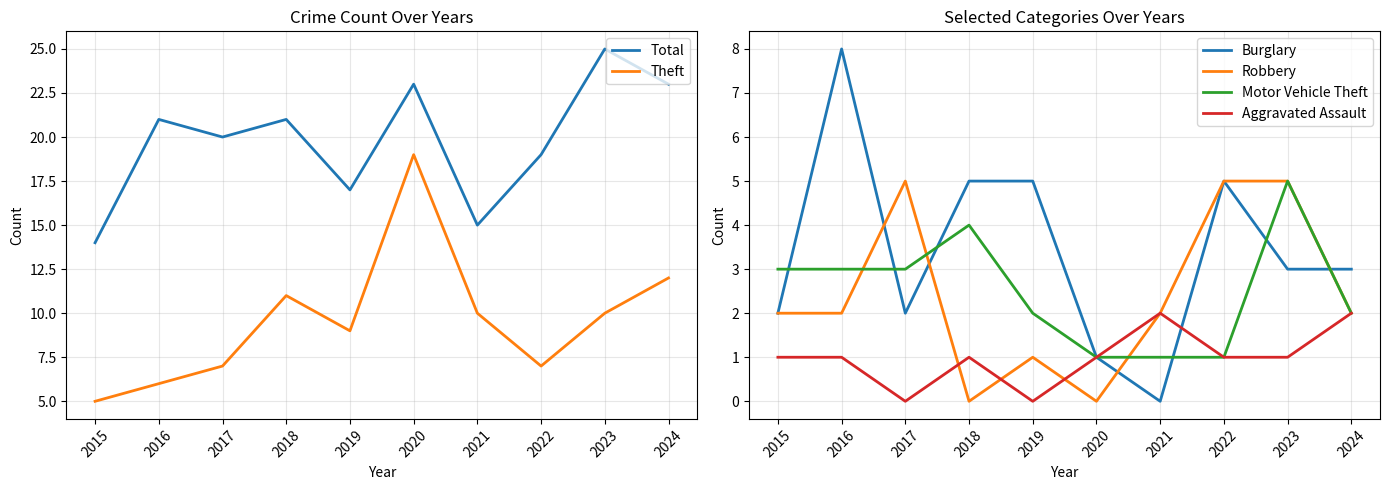

How many data points in Theft are above 10?

3